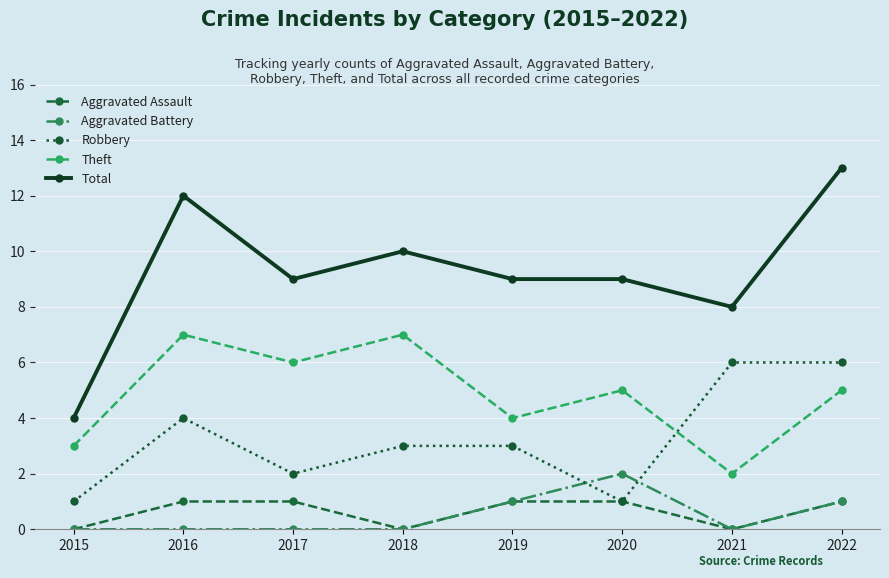

At how many categories does at least one series exceed 1?

8